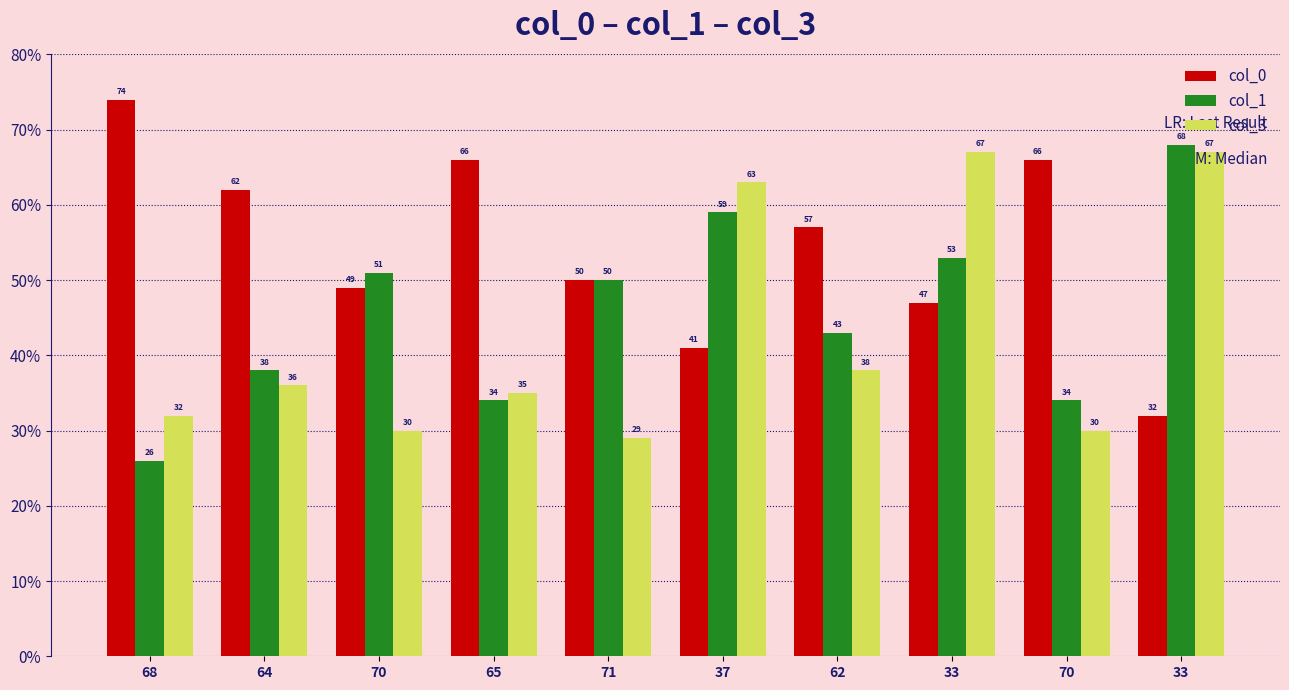

The value of col_3 at 70 is 20. True or false?

False